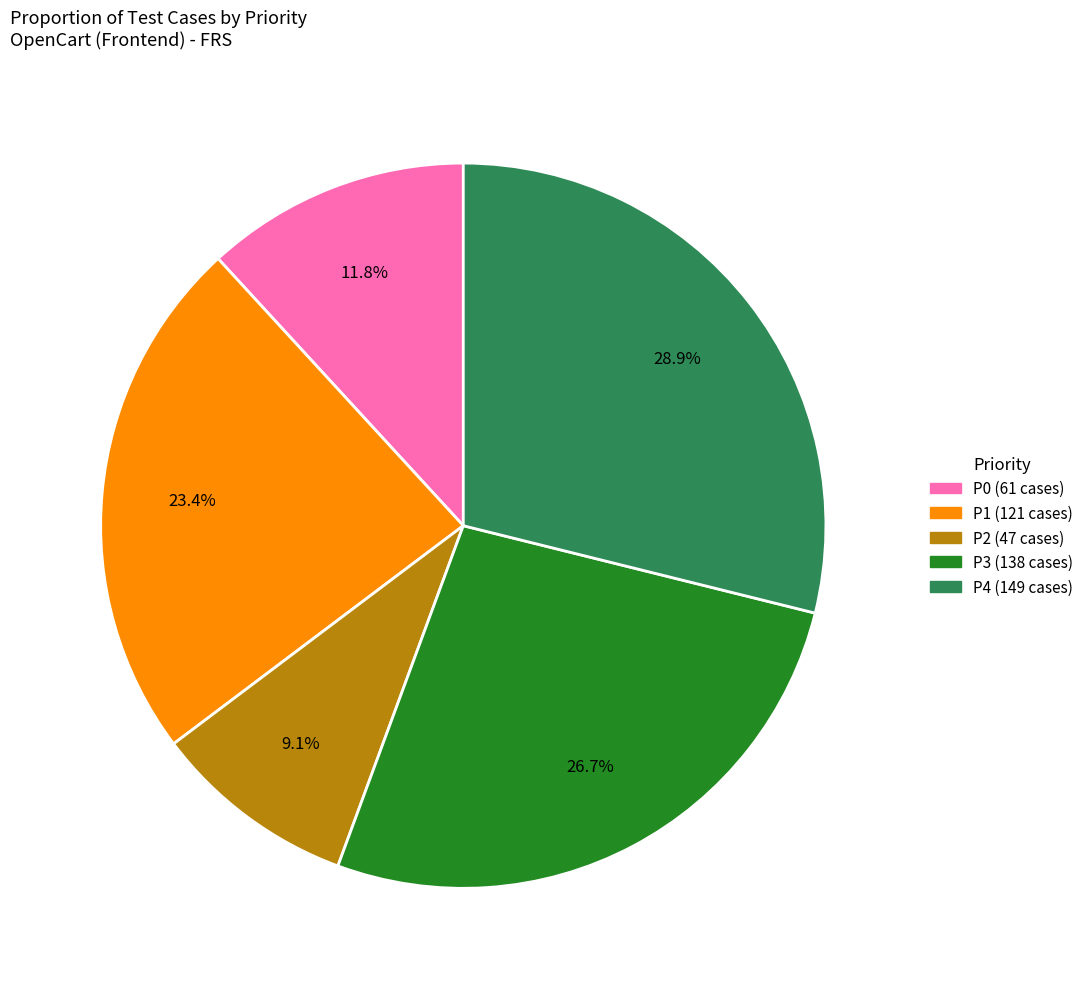

Does any single category account for the majority?

No